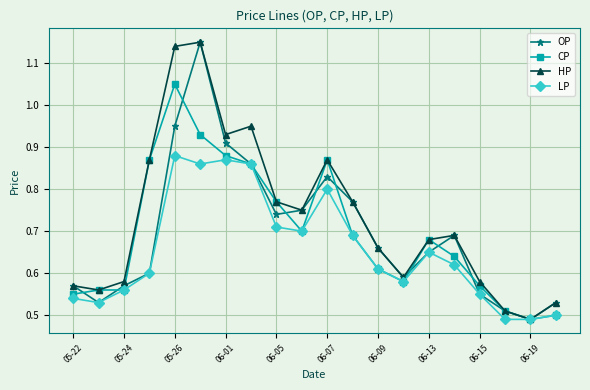

How many distinct data groups are displayed?

4